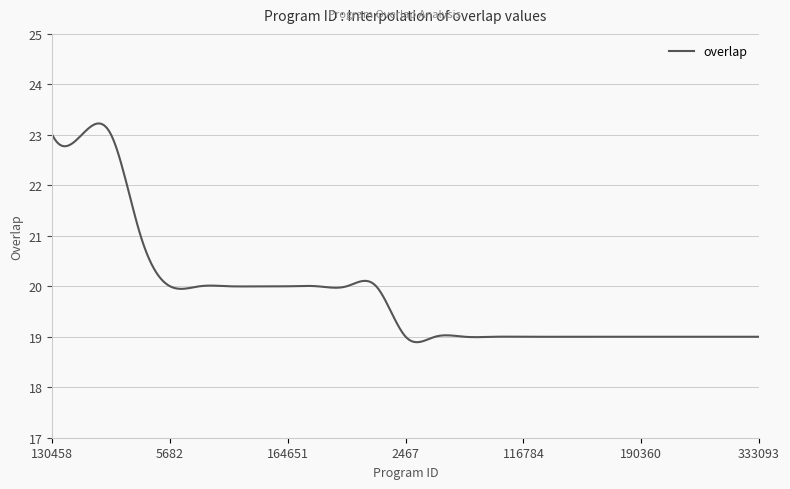

What is the maximum value shown in the chart?

23.2